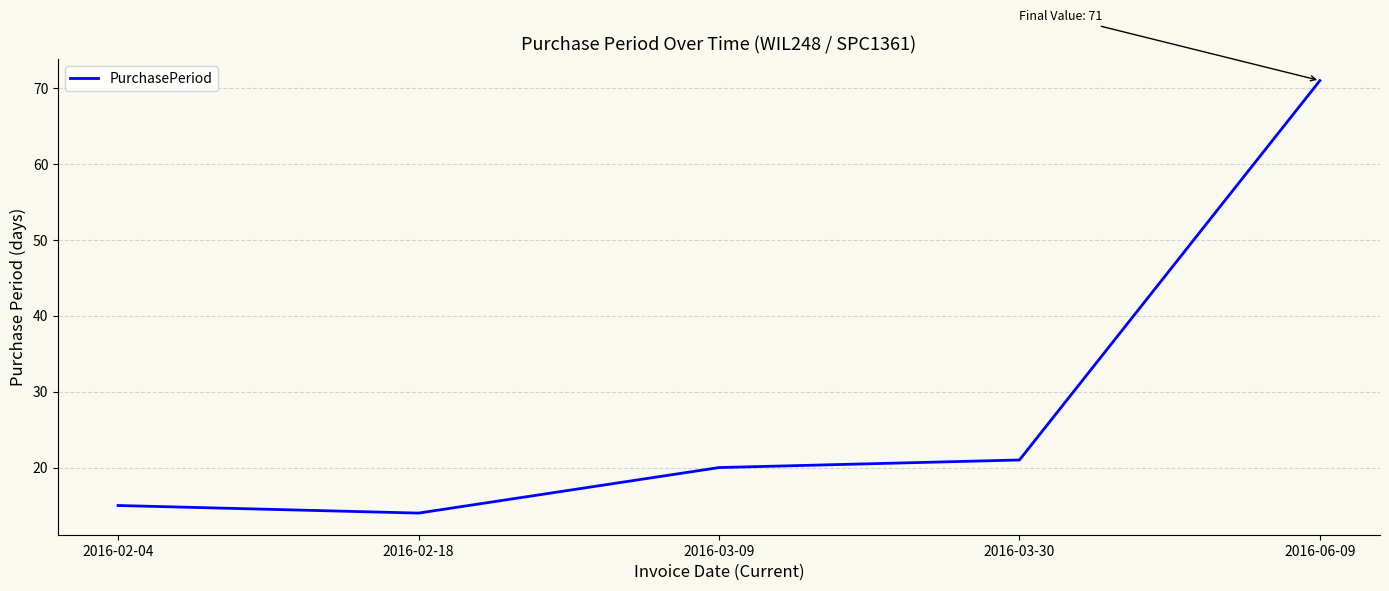

What is the change in value from 2016-02-04 to 2016-03-30?

+6